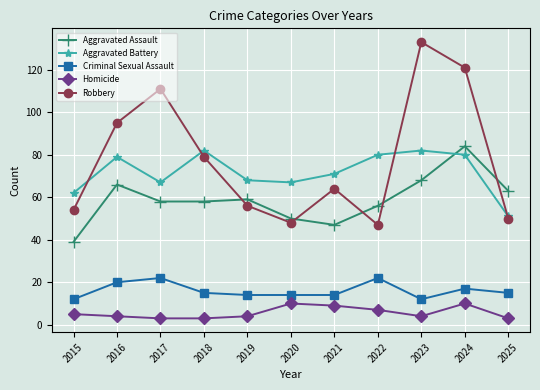

What is the total value across all series at 2015?

172